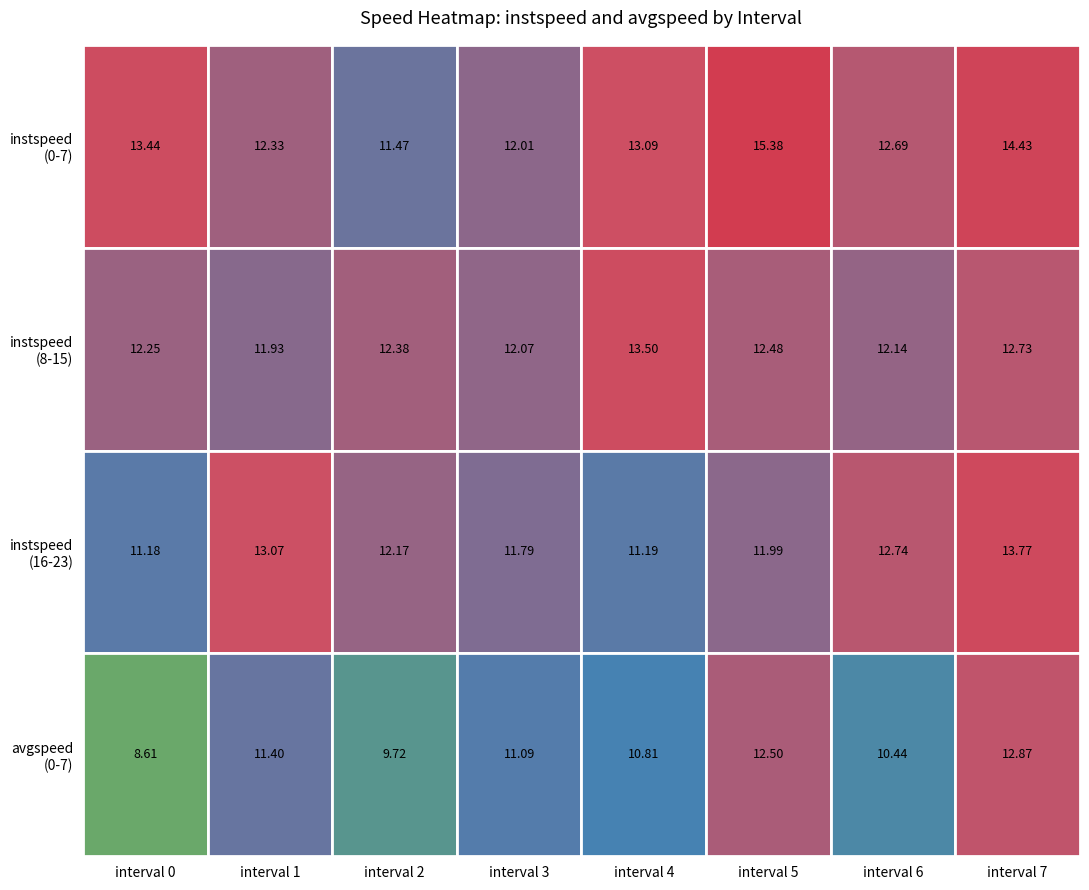

What is the difference between the 2 values at 4 and 5?

1.1